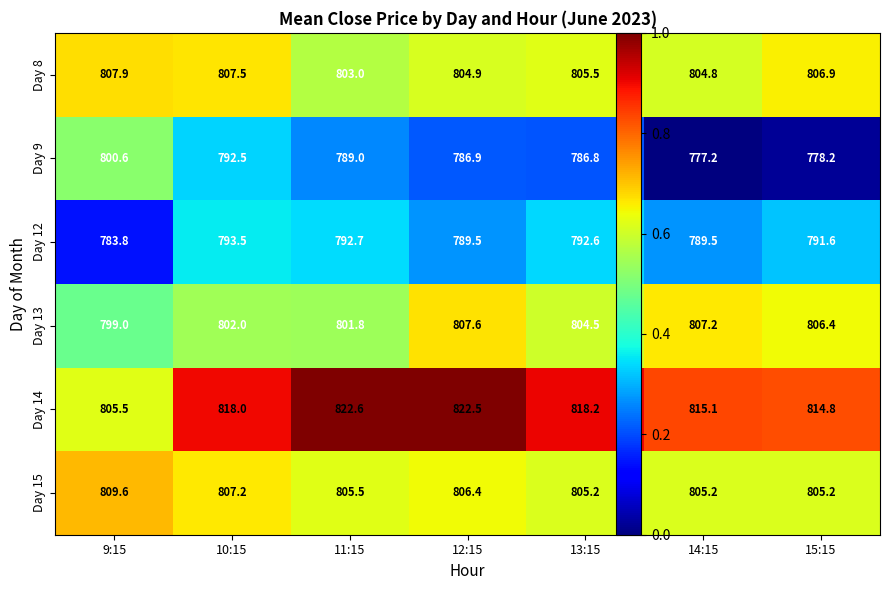

What is the difference between the maximum and minimum values in the Day 14 series?

17.1